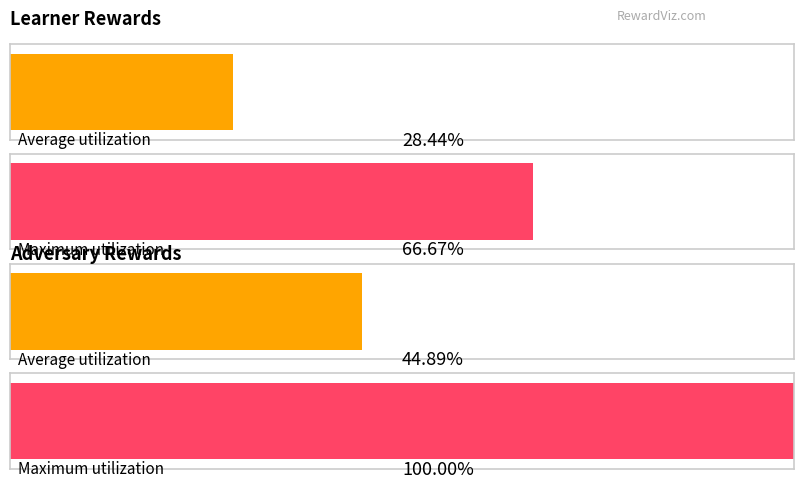

List the series in order of their overall mean, highest first.

adv reward, learner reward